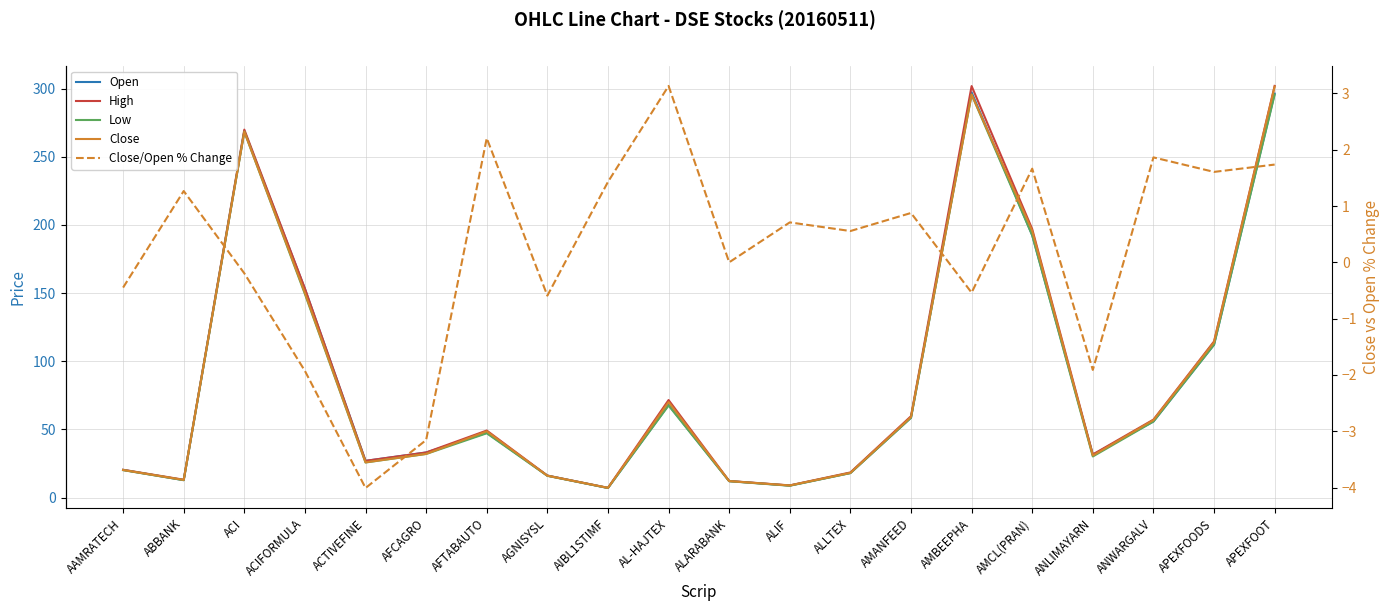

Read the Close/Open % Change value at ANWARGALV.

1.9